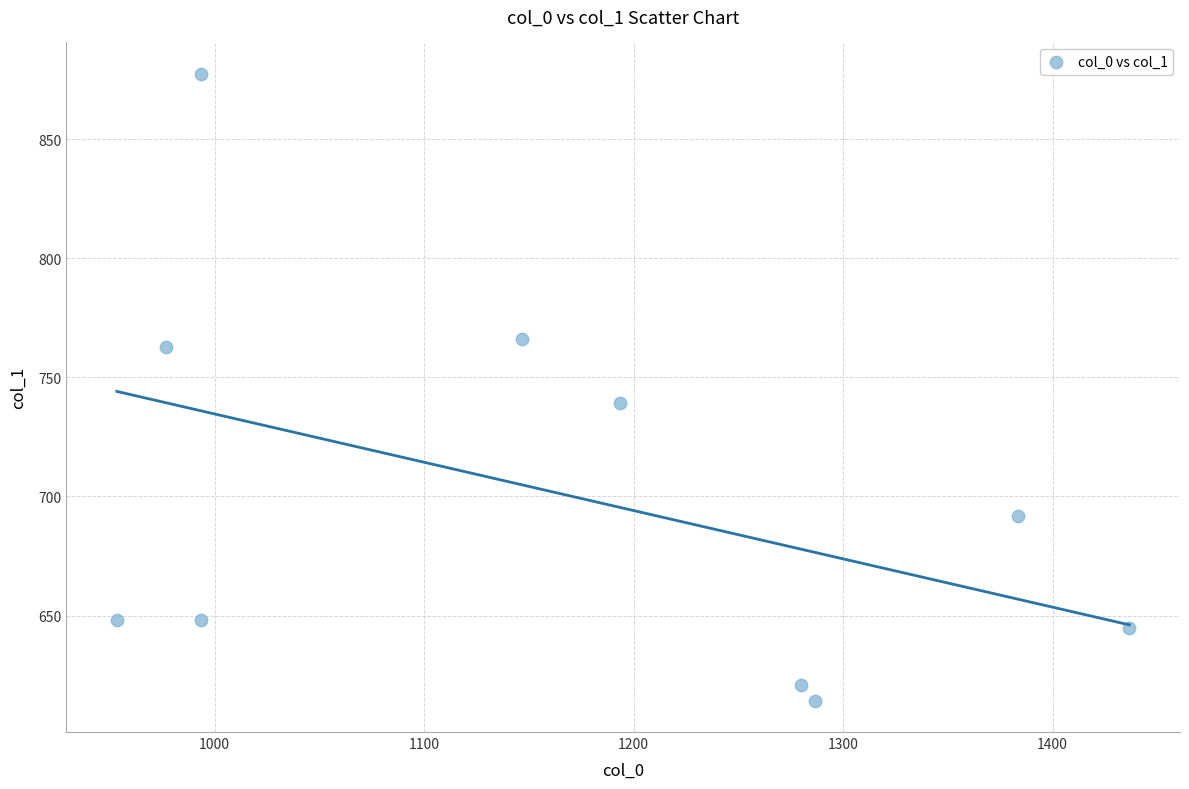

What Y value in the scatter plot is closest to 745?

739.1